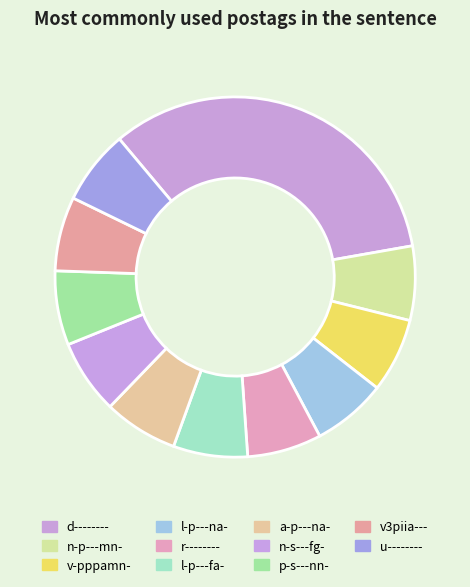

What percentage is NOT represented by l-p---fa-?

93.3%